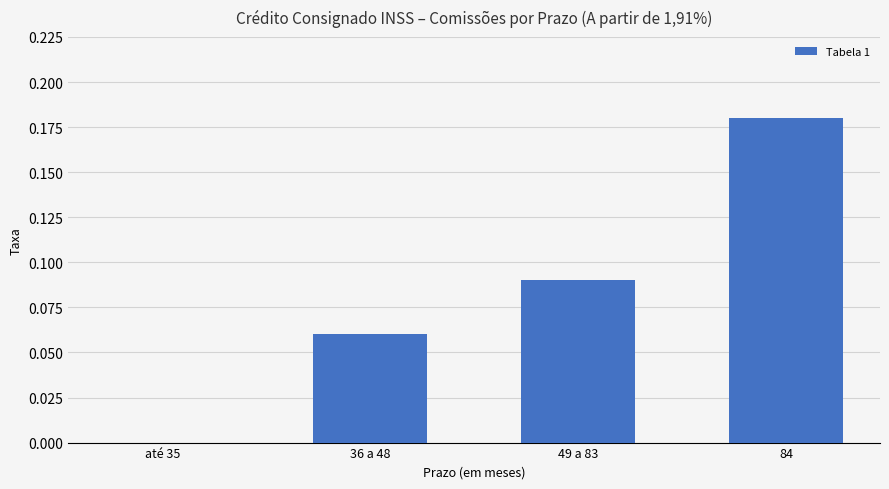

Between 36 a 48 and 84, which is larger?

84